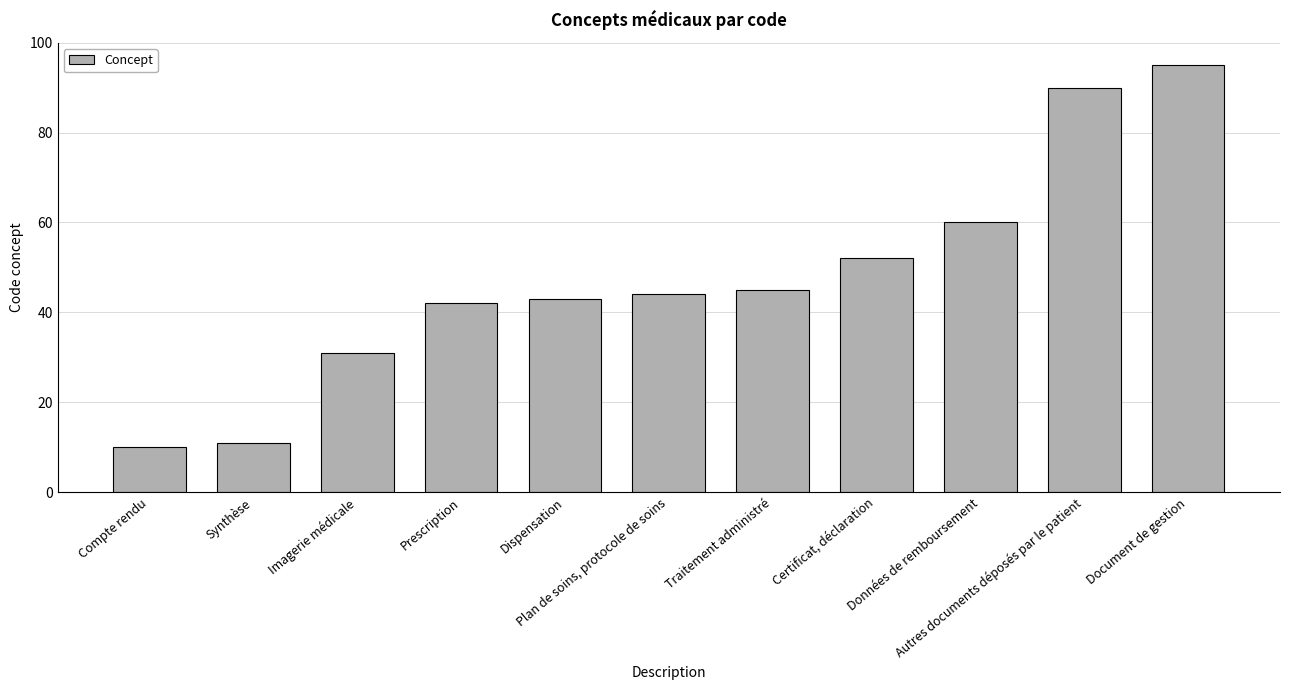

Count the number of categories in the chart.

11